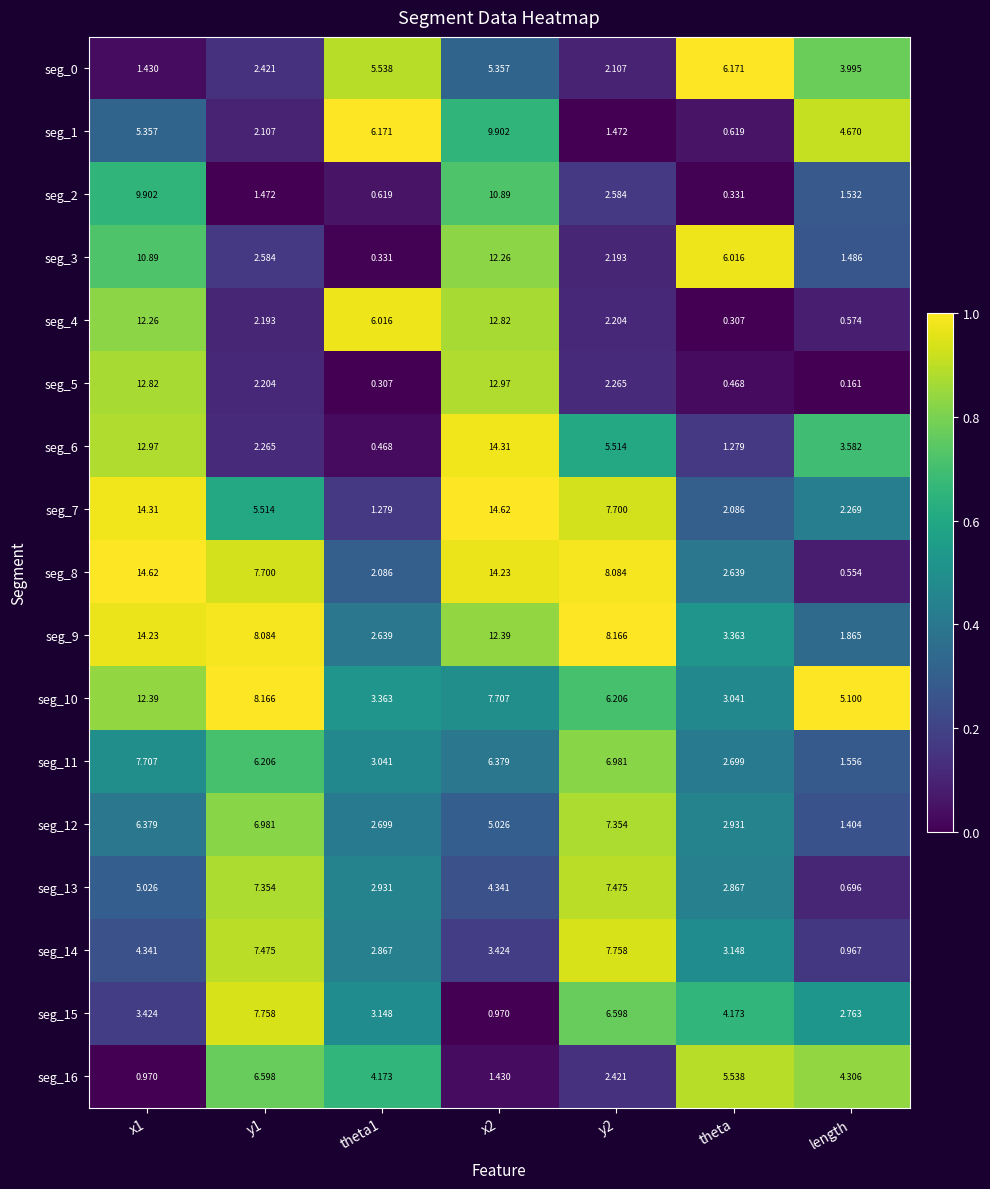

At how many categories does at least one series exceed 0?

7